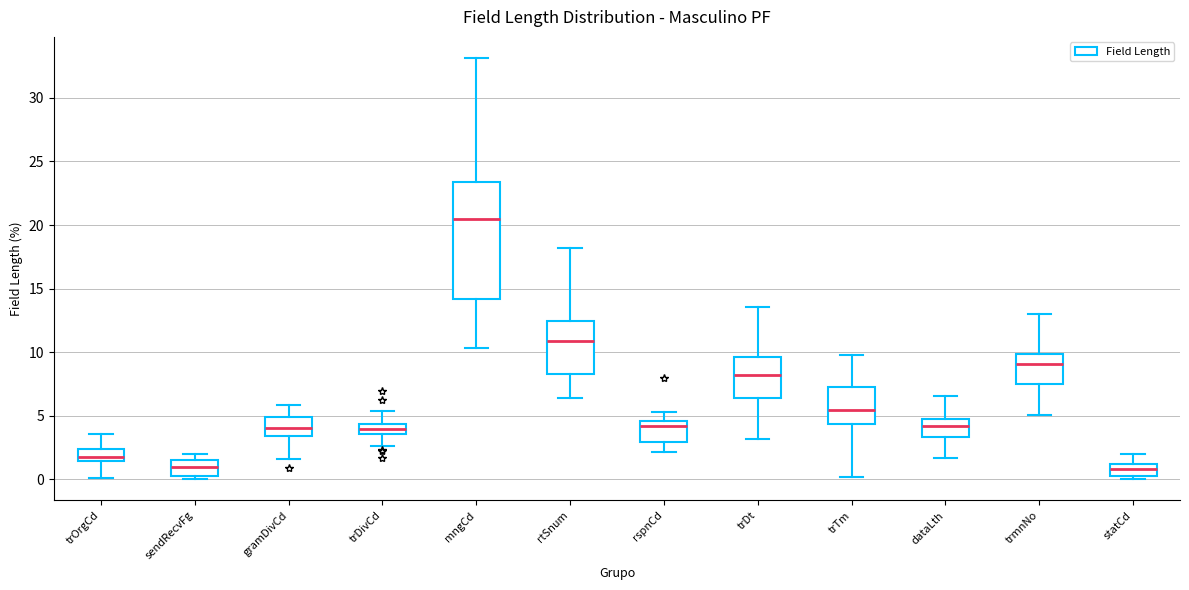

Where does the lower whisker of the box for dataLth end on the y-axis? The values are not printed on the chart, so give them approximately, as read against the axis.

1.5